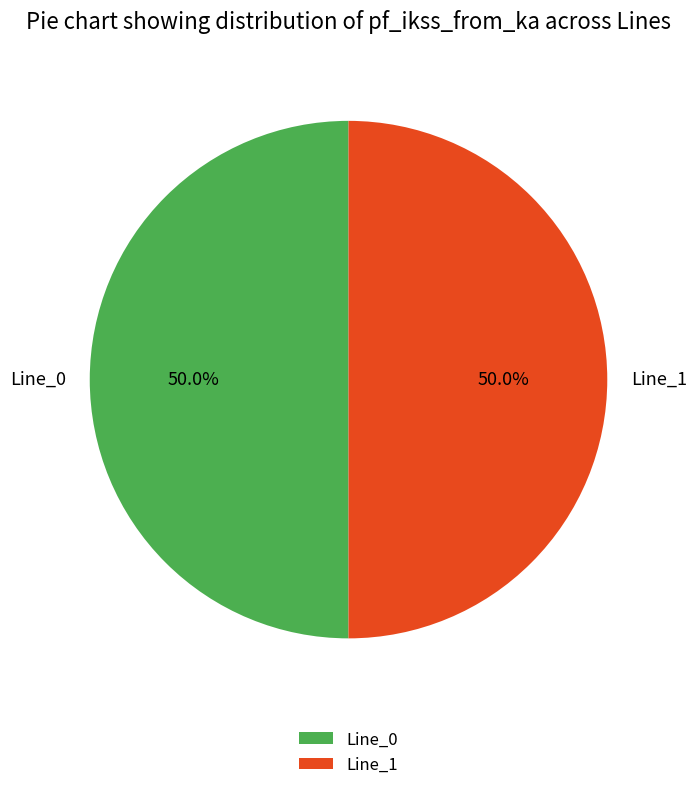

Is it true that Line_0 is 64% of the pie?

False